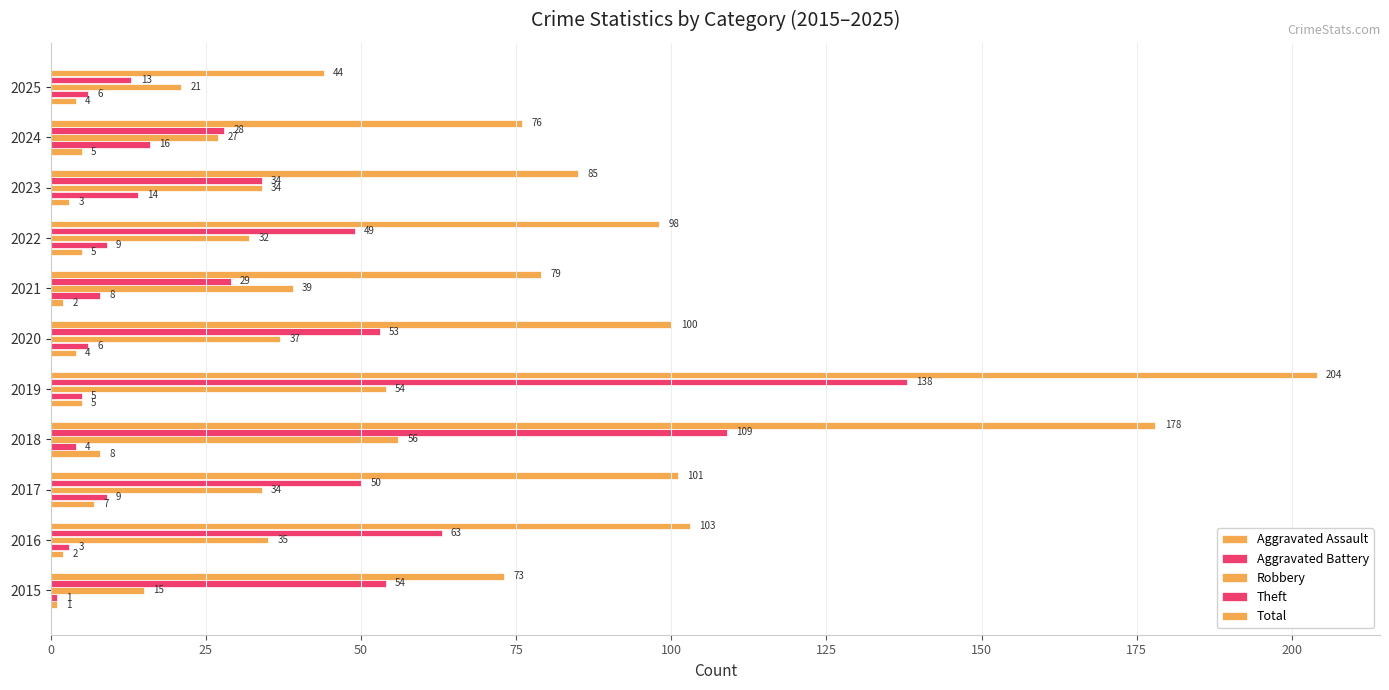

Count the number of data series in this chart.

5